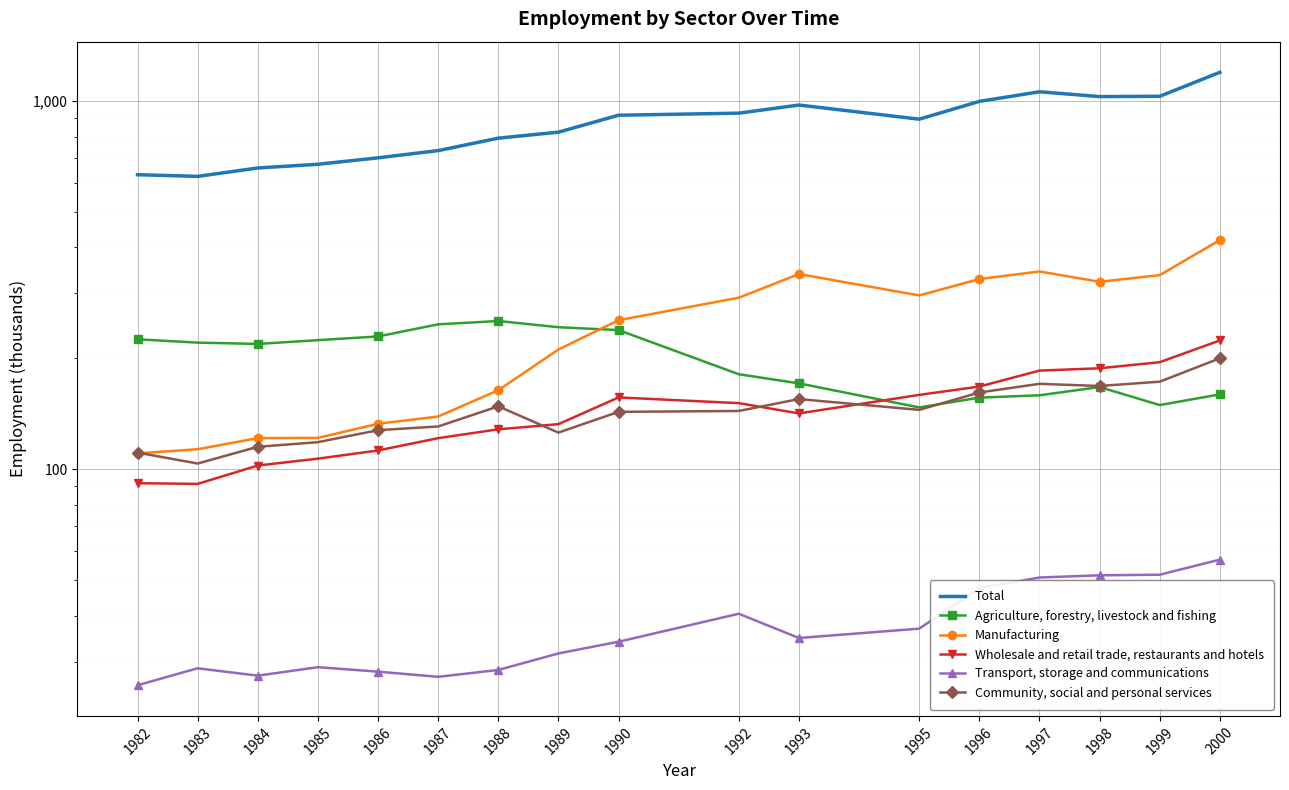

What is the sum of the Total values at 1990 and 1983?

1537.8